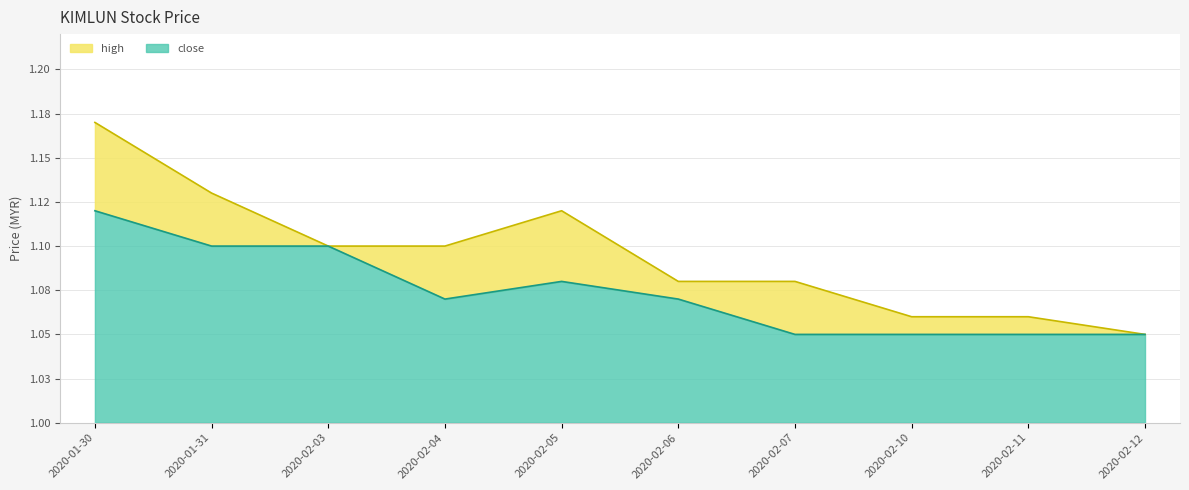

Which series has the largest total across all categories?

high